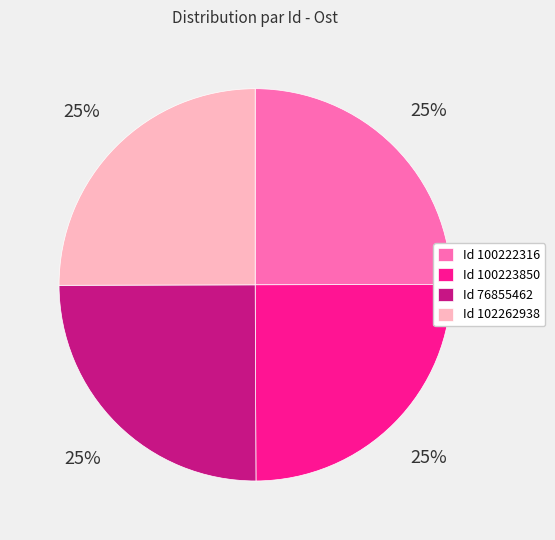

Is it true that Id 100222316 is 25% of the pie?

True